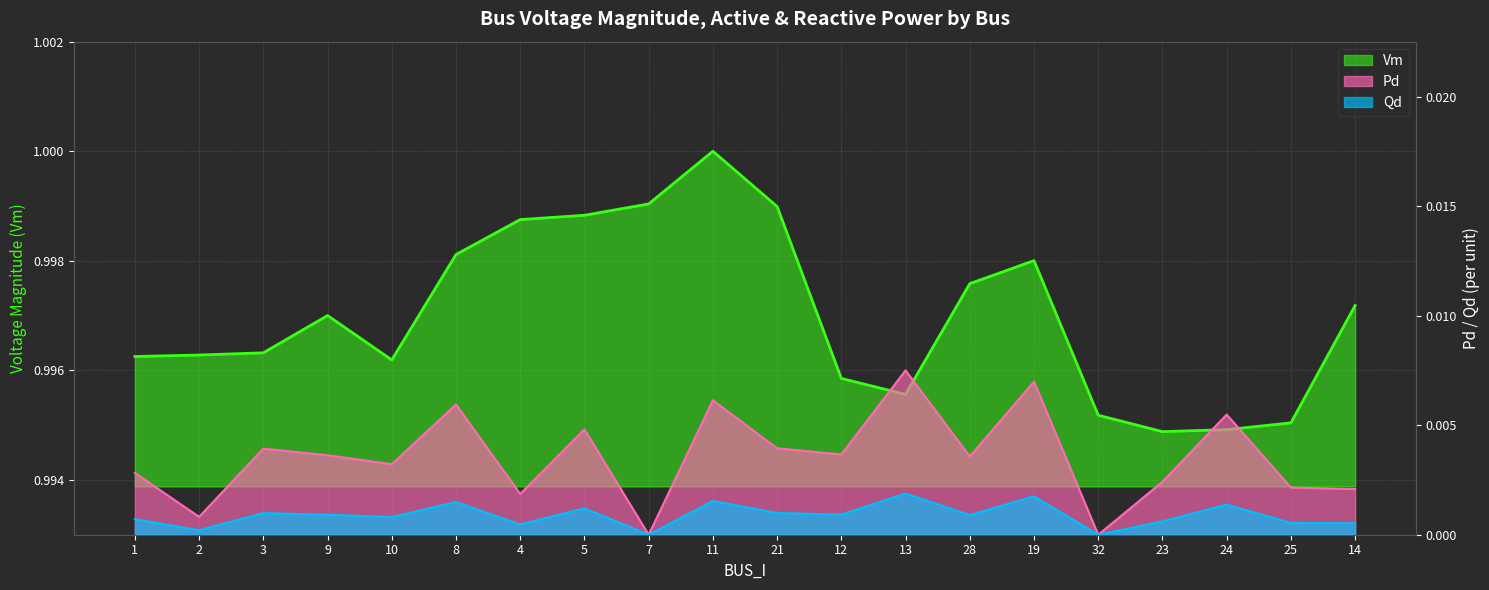

Reading left to right, extract all data points from this chart.

Vm: 1=1.0	2=1.0	3=1.0	9=1.0	10=1.0	8=1.0	4=1.0	5=1.0	7=1.0	11=1.0	21=1.0	12=1.0	13=1.0	28=1.0	19=1.0	32=1.0	23=1.0	24=1.0	25=1.0	14=1.0
Pd: 1=0.0	2=0.0	3=0.0	9=0.0	10=0.0	8=0.0	4=0.0	5=0.0	7=0.0	11=0.0	21=0.0	12=0.0	13=0.0	28=0.0	19=0.0	32=0.0	23=0.0	24=0.0	25=0.0	14=0.0
Qd: 1=0.0	2=0.0	3=0.0	9=0.0	10=0.0	8=0.0	4=0.0	5=0.0	7=0.0	11=0.0	21=0.0	12=0.0	13=0.0	28=0.0	19=0.0	32=0.0	23=0.0	24=0.0	25=0.0	14=0.0